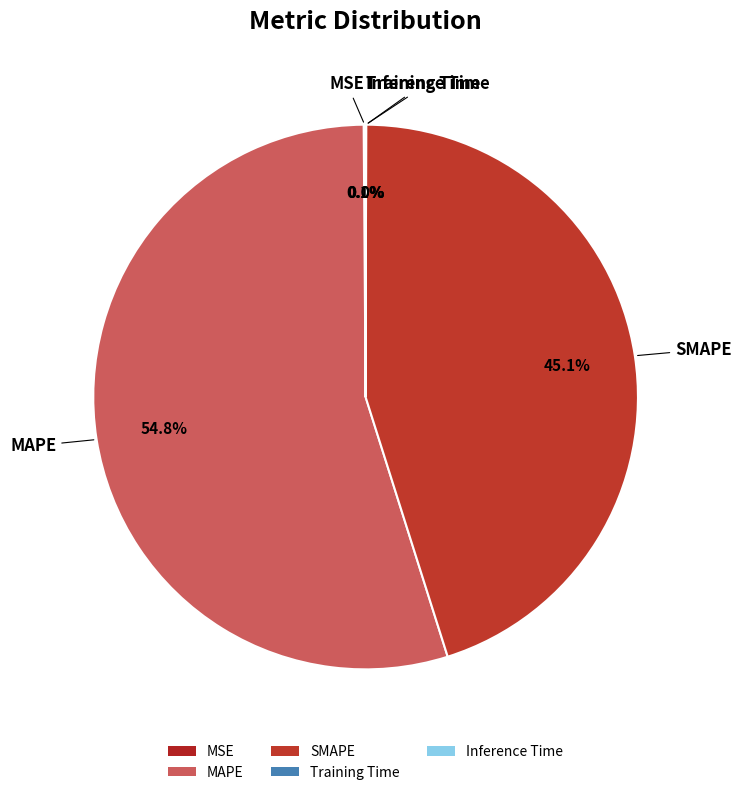

Between MAPE and SMAPE, which is larger?

MAPE